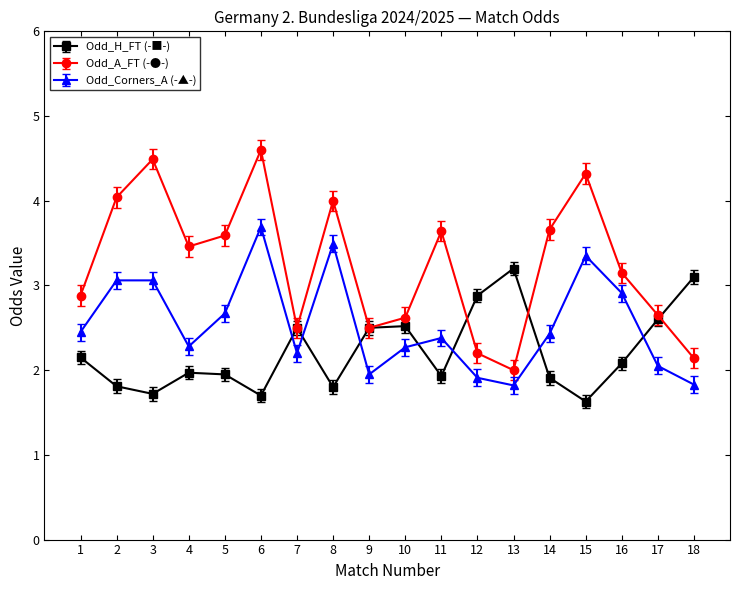

The value of Odd_H_FT (-■-) at 10 is 3.3. True or false?

False